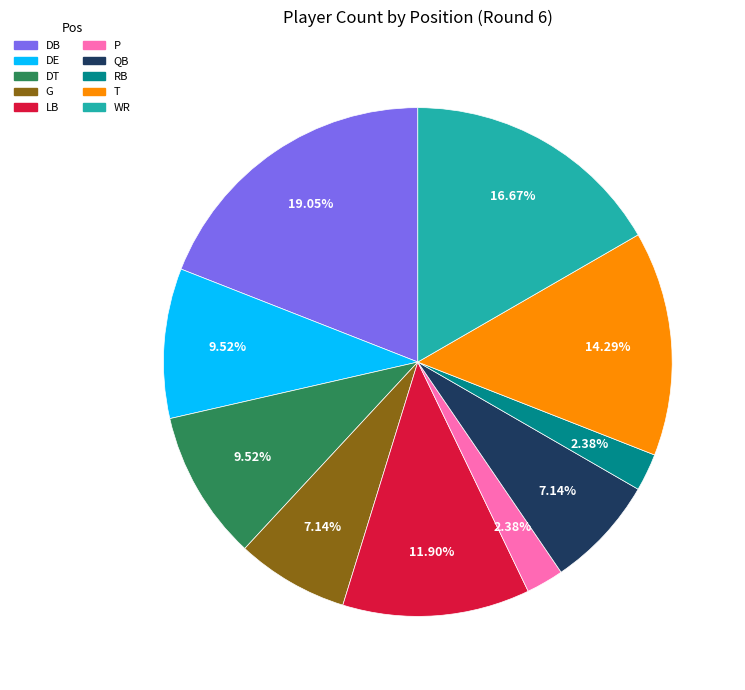

Which has a higher value, P or DB?

DB